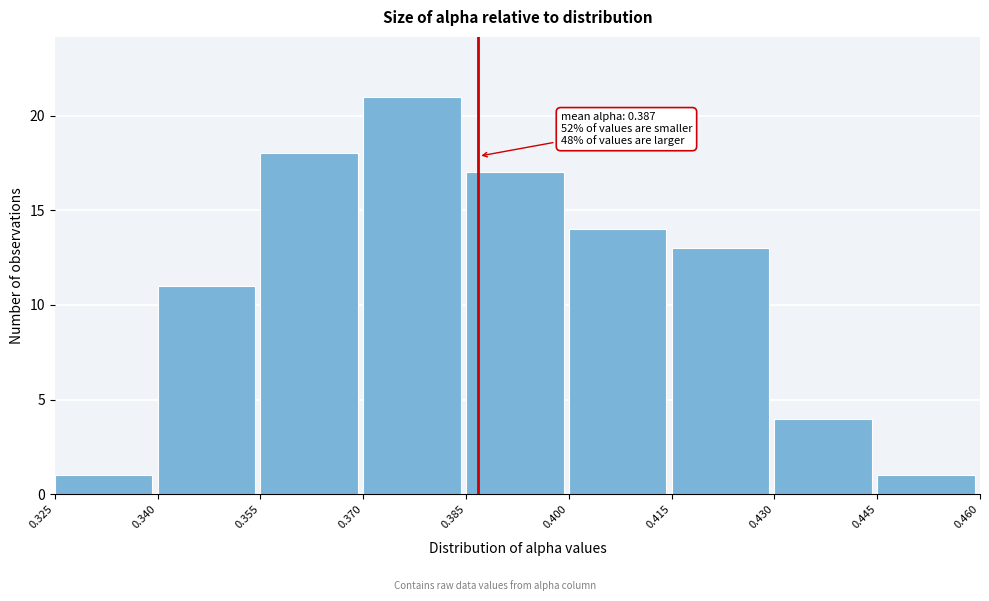

Over which range of the x-axis is the bar tallest?

0.370 to 0.385